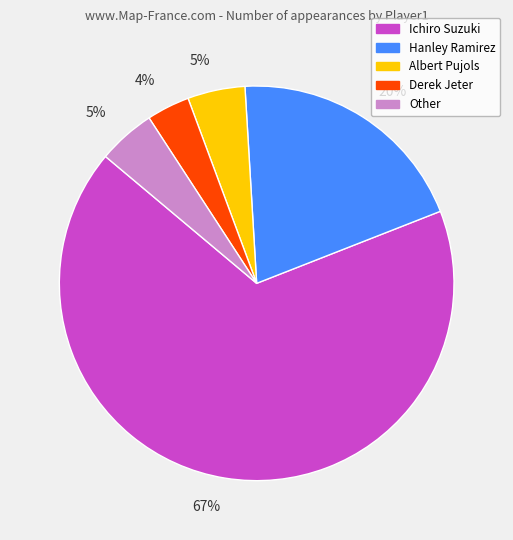

Which slice is the smallest?

Derek Jeter